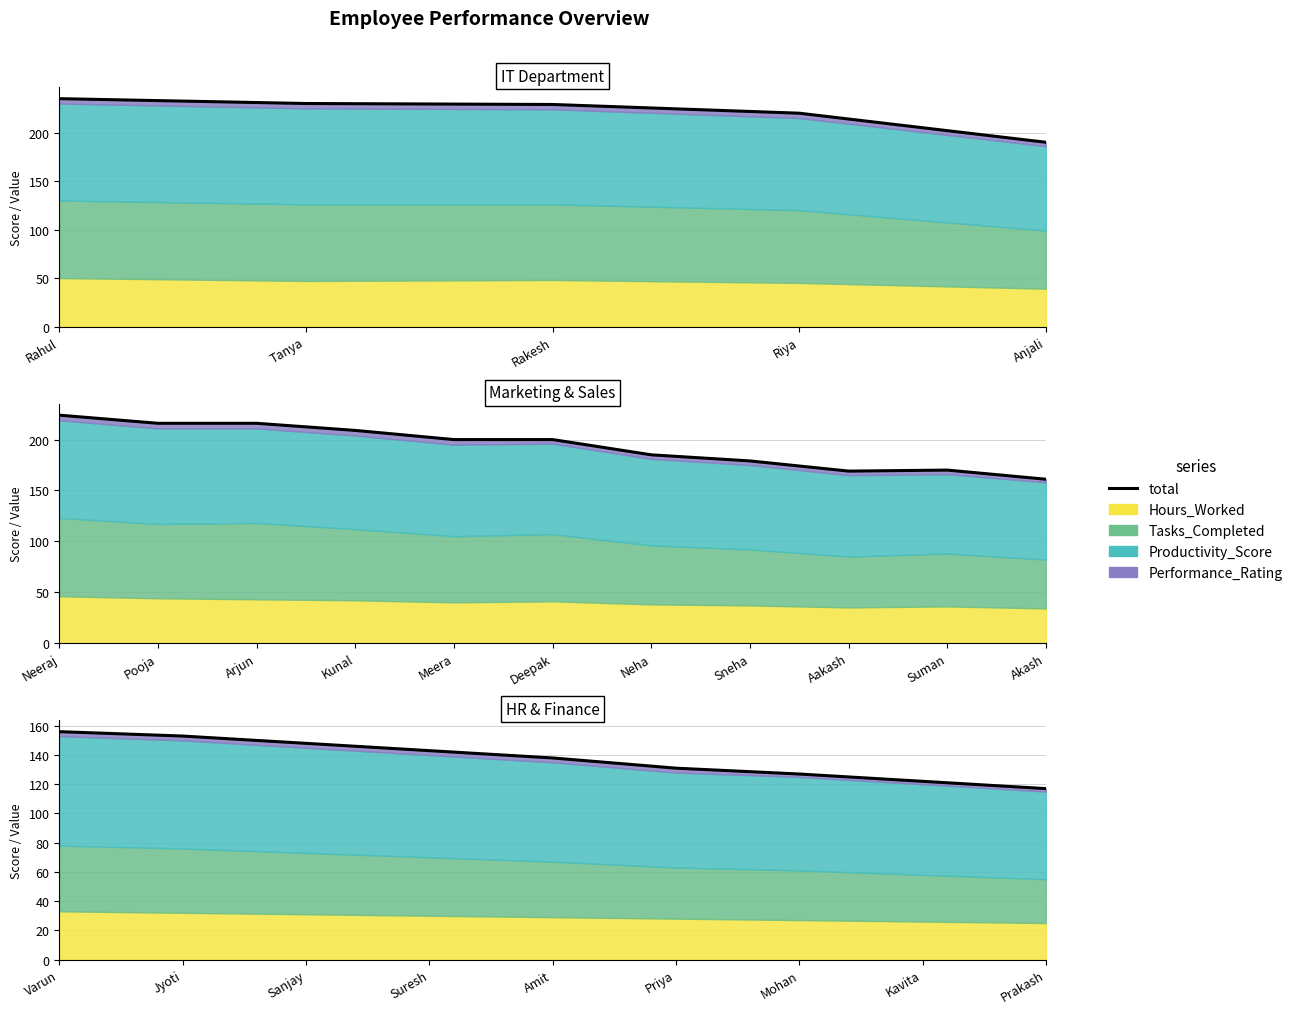

What is the average value?

137